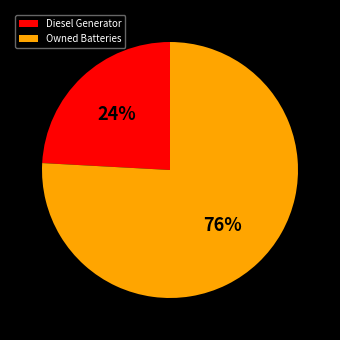

To the nearest percent, what portion does Diesel Generator represent?

24%